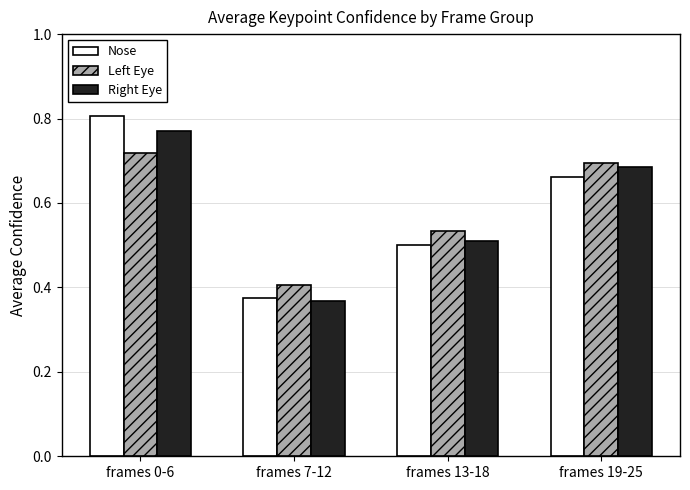

Which series has the widest spread of values?

Nose